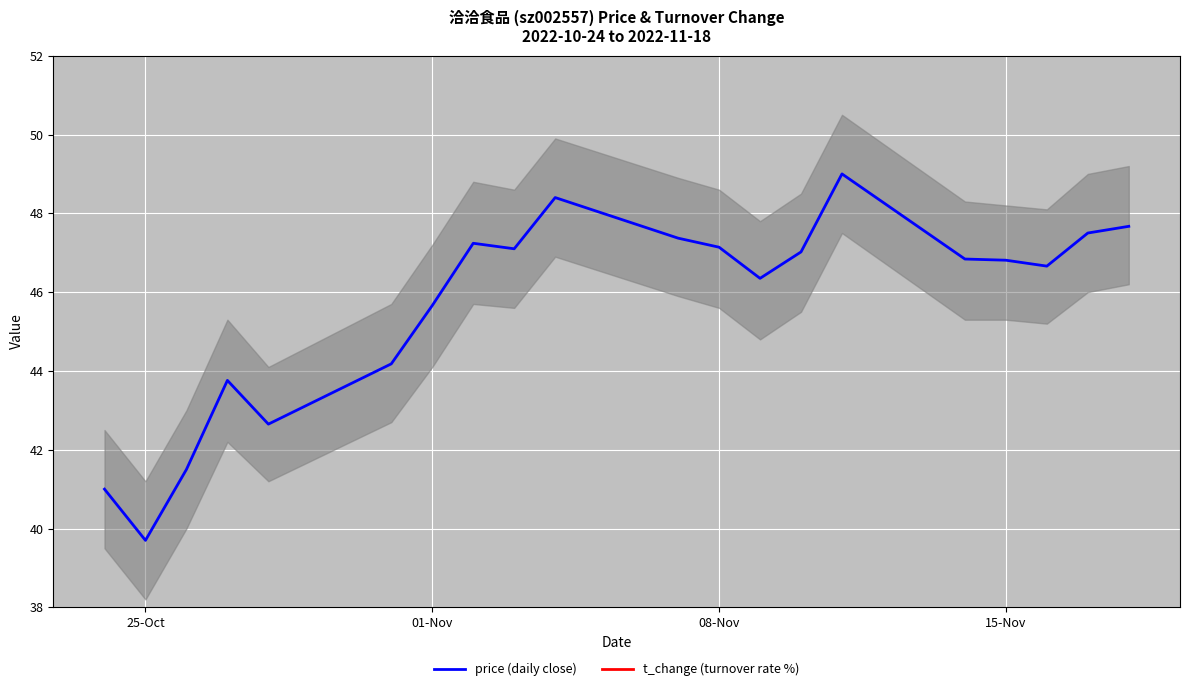

What is the highest value of the price (daily close) series?

49.0